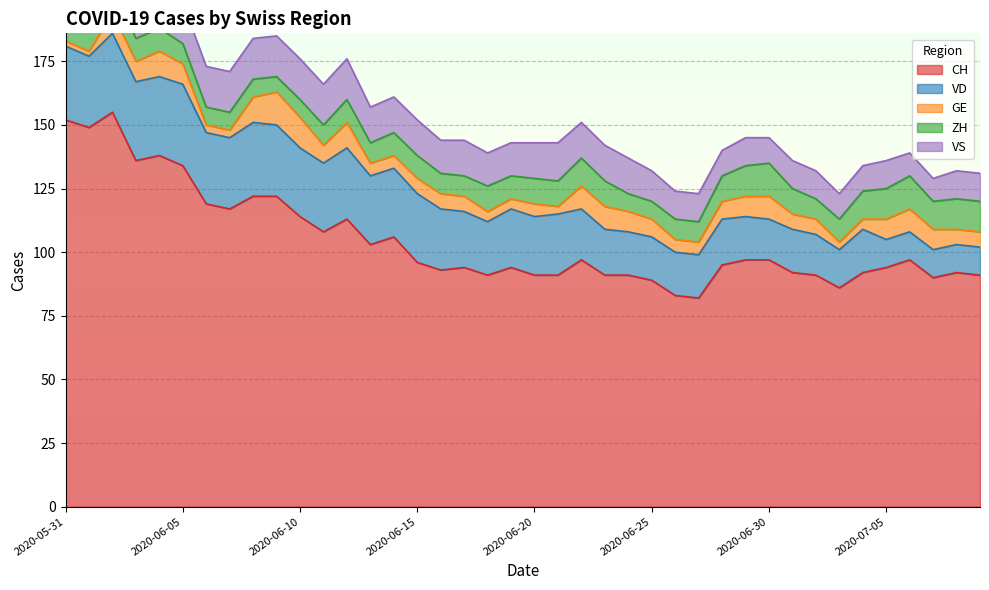

Where does the VS series first go above 14?

2020-05-31